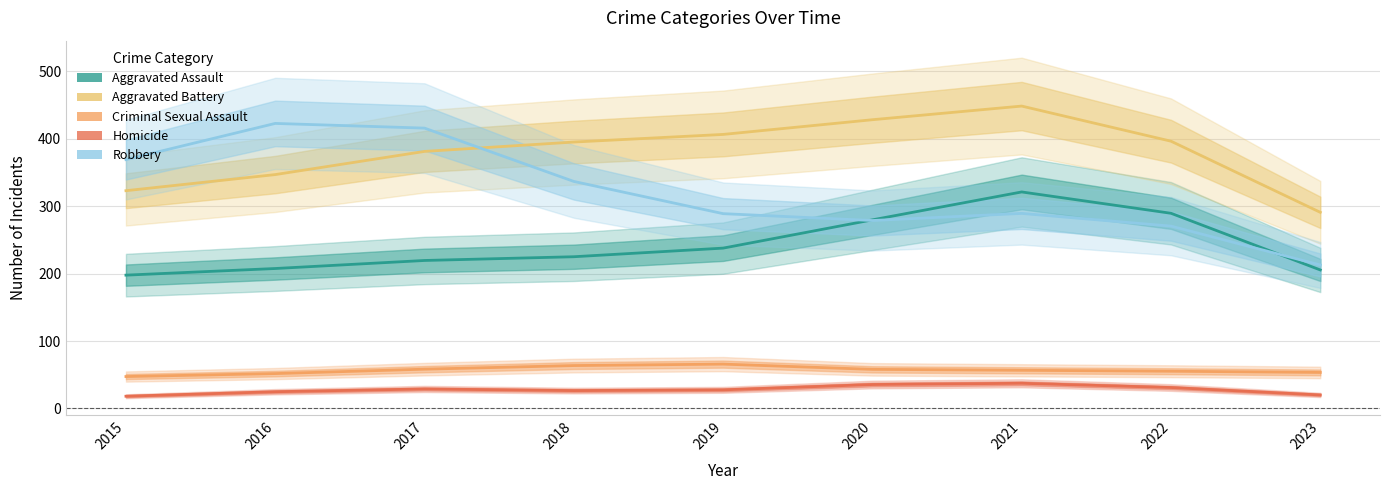

The value of Robbery at 2020 is 401.0. True or false?

False